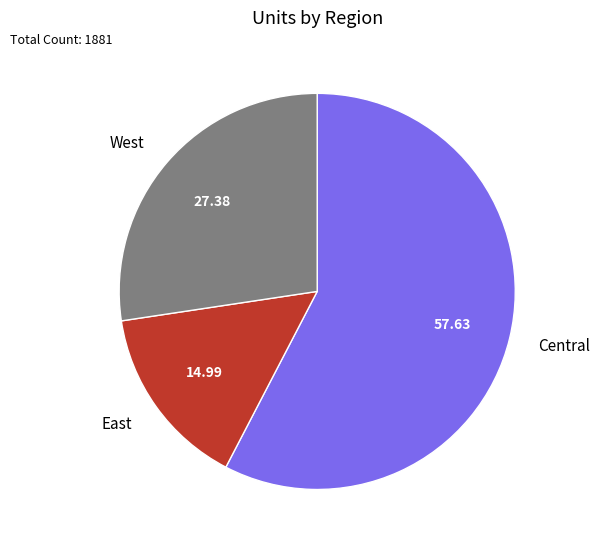

Rank the categories by value from highest to lowest.

Central, West, East